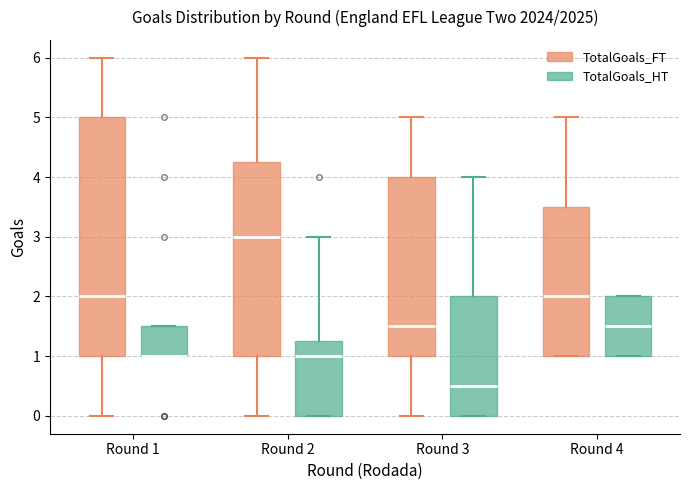

Reading left to right, read every box against the y-axis: the position of its median line, the range the box covers, and the ends of its whiskers. The values are not printed on the chart, so give them approximately, as read against the axis.

Round 1 (TotalGoals_FT): median 2.0, box 1.0 to 5.0, whiskers 0.0 to 6.0
Round 1 (TotalGoals_HT): median 1.0 (drawn on the box's lower edge), box 1.0 to 1.5, whiskers 1.0 to 1.5
Round 2 (TotalGoals_FT): median 3.0, box 1.0 to 4.3, whiskers 0.0 to 6.0
Round 2 (TotalGoals_HT): median 1.0, box 0.0 to 1.3, whiskers 0.0 to 3.0
Round 3 (TotalGoals_FT): median 1.5, box 1.0 to 4.0, whiskers 0.0 to 5.0
Round 3 (TotalGoals_HT): median 0.5, box 0.0 to 2.0, whiskers 0.0 to 4.0
Round 4 (TotalGoals_FT): median 2.0, box 1.0 to 3.5, whiskers 1.0 to 5.0
Round 4 (TotalGoals_HT): median 1.5, box 1.0 to 2.0, whiskers 1.0 to 2.0